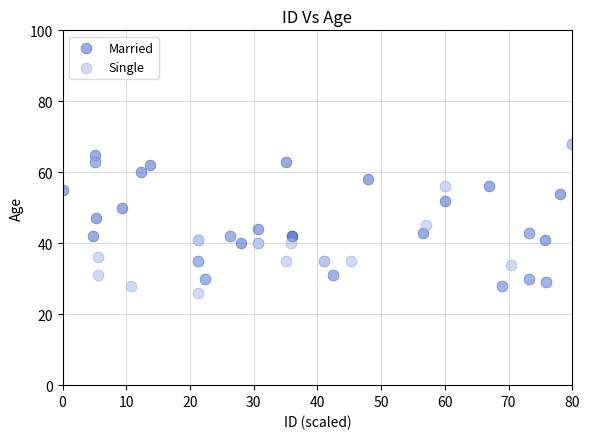

Which series contains the highest Y value?

Single